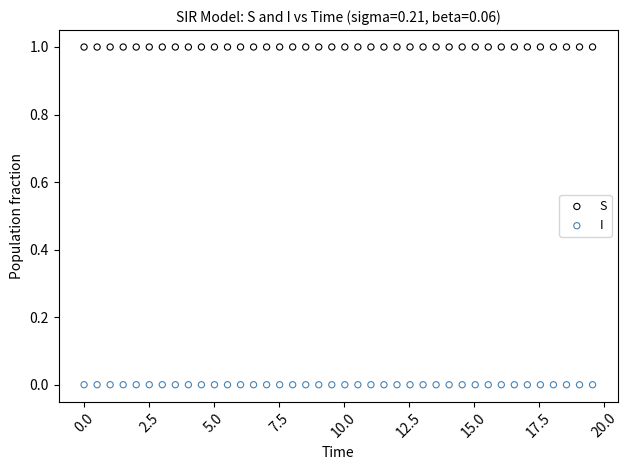

Which series reaches the maximum Y coordinate?

S